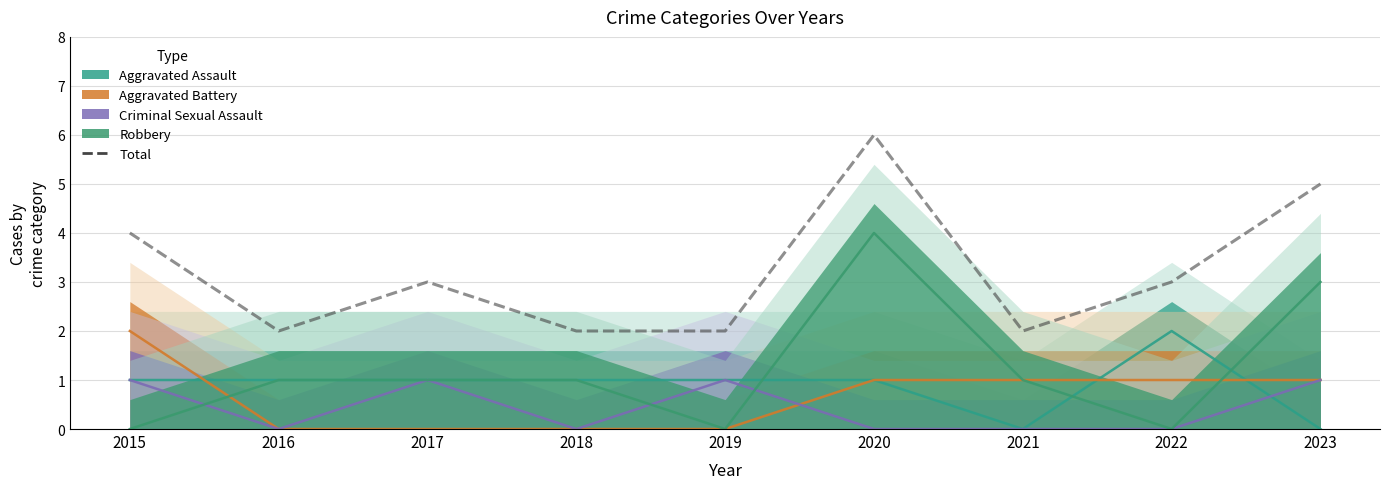

What is the value of the 8th point from the left?

3